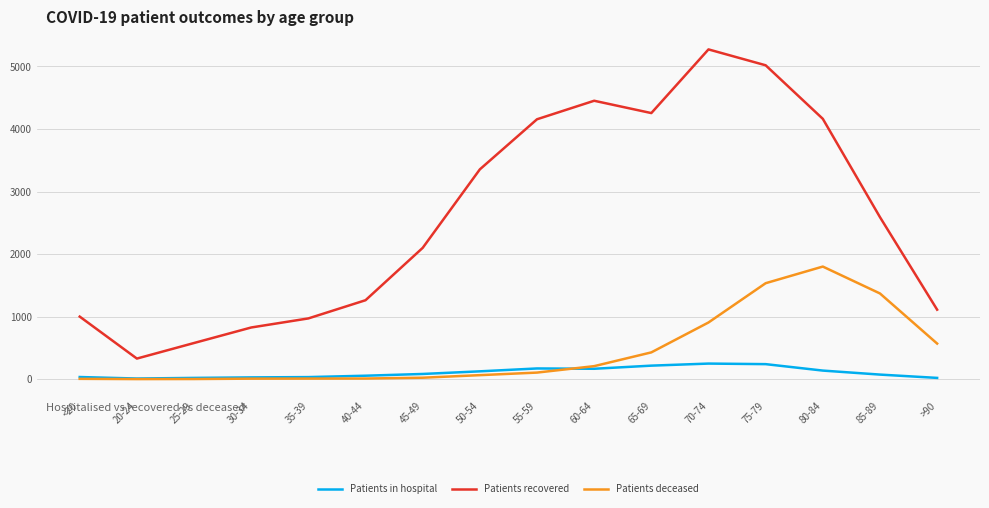

True or false: Patients in hospital has a value of 171 at 55-59.

True